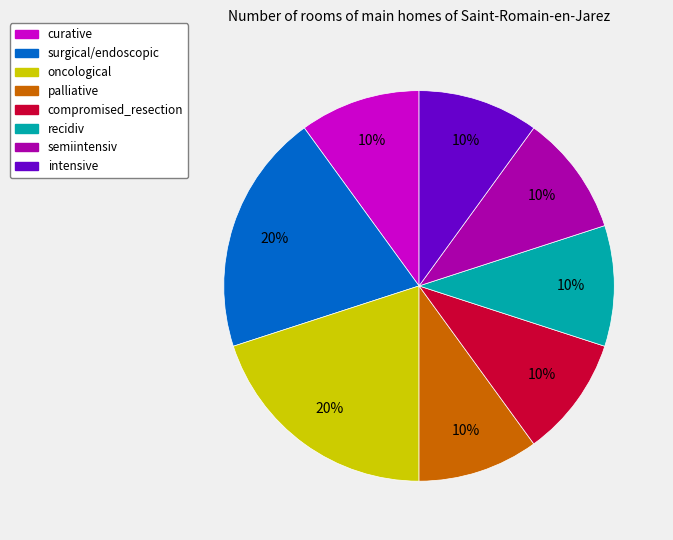

How many slices are in this pie chart?

8